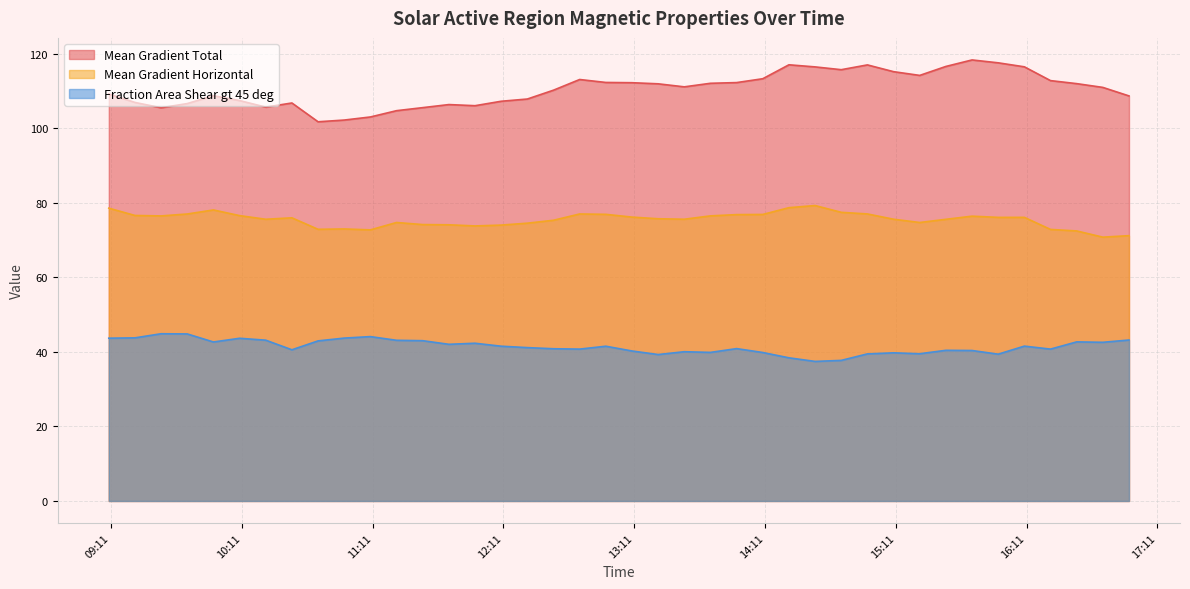

List the labels in order of Mean Gradient Horizontal value, largest first.

2011/05/27 14:34, 2011/05/27 14:22, 2011/05/27 09:10, 2011/05/27 09:58, 2011/05/27 14:46, 2011/05/27 14:58, 2011/05/27 12:46, 2011/05/27 09:46, 2011/05/27 12:58, 2011/05/27 14:10, 2011/05/27 13:58, 2011/05/27 09:22, 2011/05/27 10:10, 2011/05/27 13:46, 2011/05/27 09:34, 2011/05/27 15:46, 2011/05/27 13:10, 2011/05/27 16:10, 2011/05/27 15:58, 2011/05/27 10:34, 2011/05/27 13:22, 2011/05/27 15:10, 2011/05/27 13:34, 2011/05/27 10:22, 2011/05/27 15:34, 2011/05/27 12:34, 2011/05/27 11:22, 2011/05/27 15:22, 2011/05/27 12:22, 2011/05/27 11:34, 2011/05/27 11:46, 2011/05/27 12:10, 2011/05/27 11:58, 2011/05/27 10:58, 2011/05/27 10:46, 2011/05/27 16:22, 2011/05/27 11:10, 2011/05/27 16:34, 2011/05/27 16:58, 2011/05/27 16:46